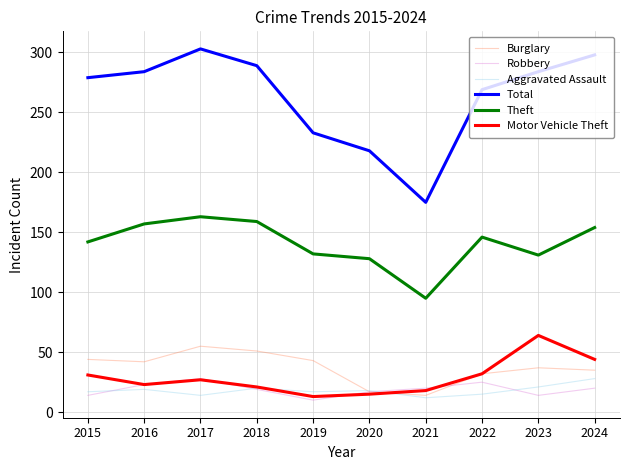

What is the highest value of the Burglary series?

55